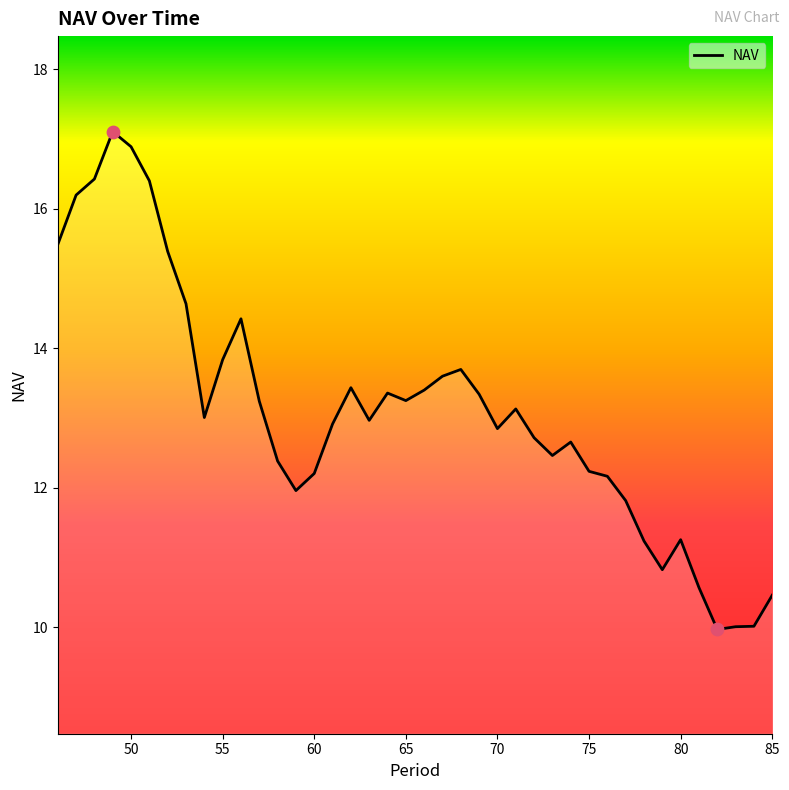

What is the smallest value displayed?

10.0